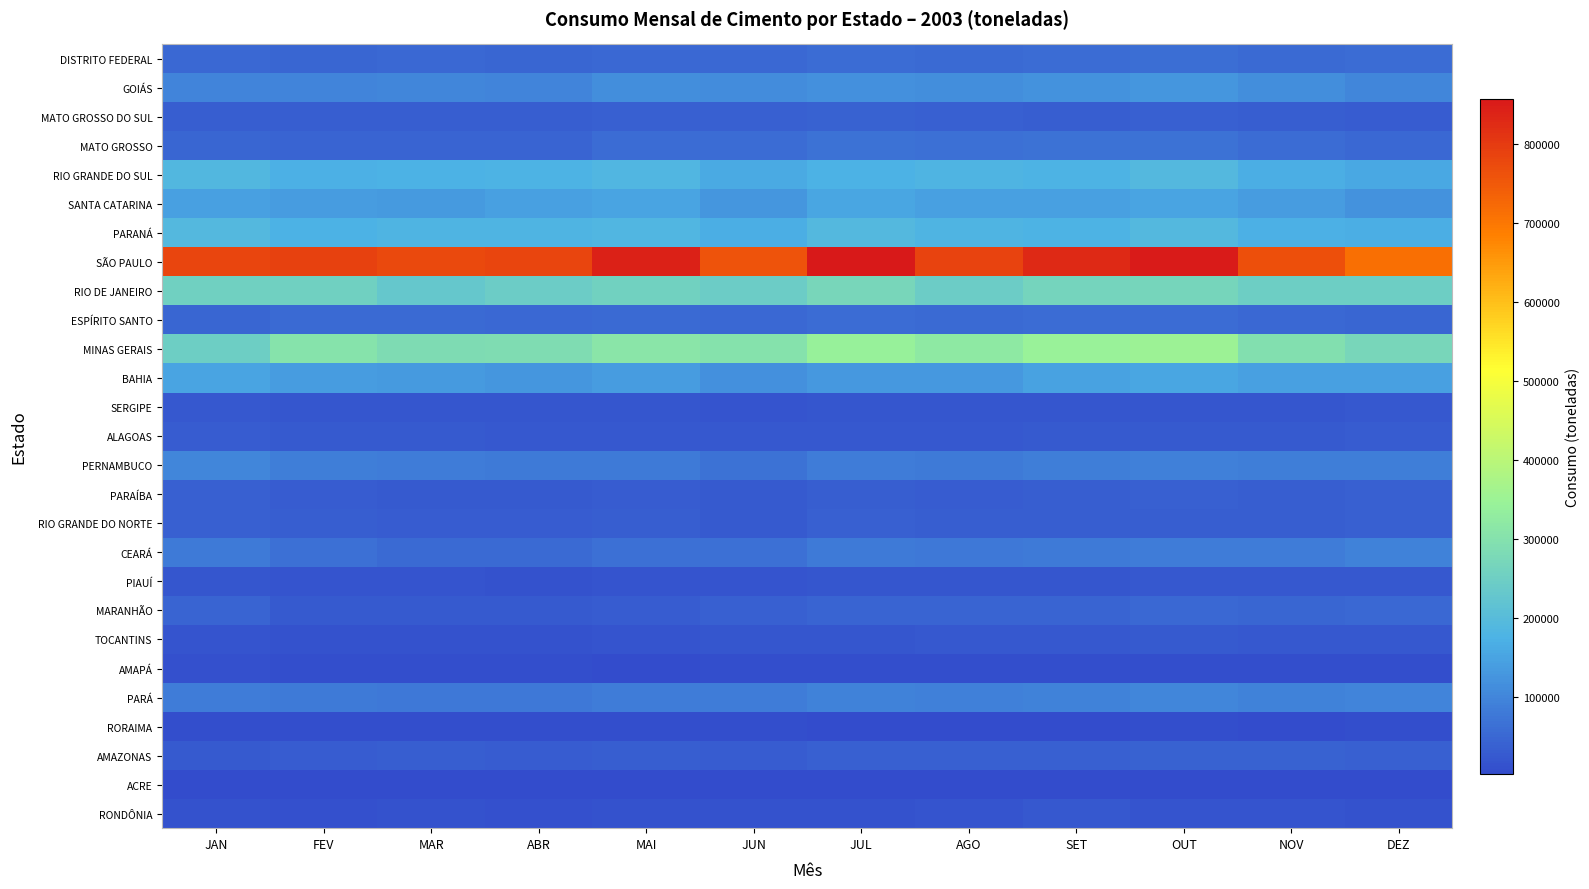

Reading left to right, transcribe all the data shown in this chart.

RONDÔNIA: JAN=13867	FEV=10777	MAR=13888	ABR=11859	MAI=14431	JUN=12653	JUL=15269	AGO=18397	SET=22262	OUT=18333	NOV=18156	DEZ=15494
ACRE: JAN=3260	FEV=2191	MAR=2154	ABR=2643	MAI=2546	JUN=3040	JUL=4963	AGO=2924	SET=5276	OUT=5262	NOV=5041	DEZ=4303
AMAZONAS: JAN=28193	FEV=31226	MAR=33484	ABR=31596	MAI=32919	JUN=32198	JUL=37274	AGO=37605	SET=38386	OUT=39519	NOV=39614	DEZ=36333
RORAIMA: JAN=6920	FEV=7476	MAR=8659	ABR=7259	MAI=6786	JUN=5555	JUL=5060	AGO=5241	SET=4794	OUT=5781	NOV=5236	DEZ=5516
PARÁ: JAN=84701	FEV=80221	MAR=76122	ABR=76544	MAI=83445	JUN=82978	JUL=93037	AGO=89827	SET=93270	OUT=100670	NOV=92924	DEZ=98571
AMAPÁ: JAN=10392	FEV=6857	MAR=7011	ABR=7122	MAI=5267	JUN=5539	JUL=7714	AGO=7740	SET=6882	OUT=7066	NOV=5797	DEZ=7706
TOCANTINS: JAN=17555	FEV=14976	MAR=13334	ABR=15173	MAI=18728	JUN=18887	JUL=20089	AGO=22678	SET=24584	OUT=26564	NOV=22246	DEZ=24679
MARANHÃO: JAN=43342	FEV=28663	MAR=27900	ABR=25739	MAI=30203	JUN=37590	JUL=42741	AGO=42427	SET=42993	OUT=51235	NOV=47963	DEZ=49930
PIAUÍ: JAN=21844	FEV=15814	MAR=16067	ABR=14938	MAI=17765	JUN=17561	JUL=21260	AGO=20367	SET=21737	OUT=23881	NOV=23709	DEZ=23943
CEARÁ: JAN=81265	FEV=65200	MAR=55165	ABR=53928	MAI=65334	JUN=64323	JUL=80404	AGO=78620	SET=79494	OUT=85605	NOV=84457	DEZ=94777
RIO GRANDE DO NORTE: JAN=36825	FEV=34088	MAR=30150	ABR=31224	MAI=33606	JUN=28825	JUL=35809	AGO=34046	SET=34492	OUT=35487	NOV=35133	DEZ=38580
PARAÍBA: JAN=38426	FEV=31672	MAR=28775	ABR=28571	MAI=31613	JUN=26158	JUL=32996	AGO=31318	SET=34517	OUT=36194	NOV=33993	DEZ=38522
PERNAMBUCO: JAN=99743	FEV=86997	MAR=83033	ABR=82302	MAI=80217	JUN=67240	JUL=83181	AGO=82075	SET=85846	OUT=90177	NOV=86905	DEZ=86156
ALAGOAS: JAN=30109	FEV=27684	MAR=26534	ABR=25109	MAI=25171	JUN=22645	JUL=24689	AGO=23364	SET=26382	OUT=26634	NOV=27789	DEZ=30032
SERGIPE: JAN=23616	FEV=21357	MAR=20059	ABR=19920	MAI=19962	JUN=16202	JUL=20057	AGO=19484	SET=21679	OUT=20556	NOV=19390	DEZ=23029
BAHIA: JAN=151297	FEV=138707	MAR=135009	ABR=126554	MAI=137331	JUN=118680	JUL=131291	AGO=131406	SET=147495	OUT=154944	NOV=142678	DEZ=142702
MINAS GERAIS: JAN=247134	FEV=305708	MAR=284168	ABR=286594	MAI=312455	JUN=299651	JUL=340885	AGO=322275	SET=345219	OUT=352678	NOV=295720	DEZ=270978
ESPÍRITO SANTO: JAN=48426	FEV=54969	MAR=53847	ABR=50375	MAI=52576	JUN=51603	JUL=57260	AGO=54309	SET=56559	OUT=55945	NOV=51371	DEZ=47913
RIO DE JANEIRO: JAN=254362	FEV=252842	MAR=229385	ABR=243407	MAI=256535	JUN=243236	JUL=269774	AGO=243189	SET=264695	OUT=268955	NOV=247368	DEZ=247521
SÃO PAULO: JAN=782111	FEV=789891	MAR=774309	ABR=782071	MAI=841400	JUN=757875	JUL=857128	AGO=785016	SET=827220	OUT=853721	NOV=766030	DEZ=711279
PARANÁ: JAN=189804	FEV=174713	MAR=180801	ABR=180172	MAI=185597	JUN=169008	JUL=191857	AGO=180591	SET=176074	OUT=191866	NOV=172099	DEZ=165917
SANTA CATARINA: JAN=142456	FEV=135829	MAR=133135	ABR=144723	MAI=150523	JUN=128735	JUL=154768	AGO=142558	SET=144182	OUT=152080	NOV=139013	DEZ=119170
RIO GRANDE DO SUL: JAN=188093	FEV=170973	MAR=174880	ABR=178111	MAI=184331	JUN=160740	JUL=175805	AGO=179478	SET=177581	OUT=190158	NOV=166277	DEZ=156573
MATO GROSSO: JAN=47470	FEV=45387	MAR=44907	ABR=45467	MAI=56246	JUN=56126	JUL=66358	AGO=63712	SET=66987	OUT=67214	NOV=57793	DEZ=50908
MATO GROSSO DO SUL: JAN=33744	FEV=32230	MAR=33559	ABR=34283	MAI=36066	JUN=35697	JUL=40248	AGO=36262	SET=34630	OUT=36875	NOV=33128	DEZ=30870
GOIÁS: JAN=97447	FEV=97256	MAR=101442	ABR=98217	MAI=112540	JUN=109189	JUL=118633	AGO=115594	SET=122029	OUT=126095	NOV=112663	DEZ=100830
DISTRITO FEDERAL: JAN=50047	FEV=48110	MAR=49006	ABR=48445	MAI=51436	JUN=51884	JUL=57034	AGO=52525	SET=55603	OUT=60077	NOV=55040	DEZ=56634